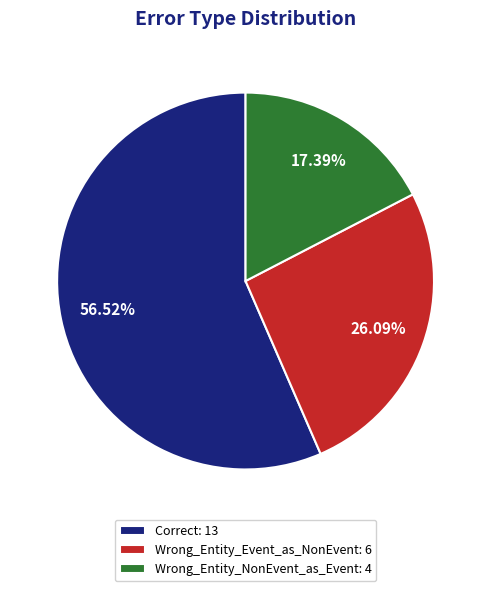

What percentage is NOT represented by Correct?

43.5%